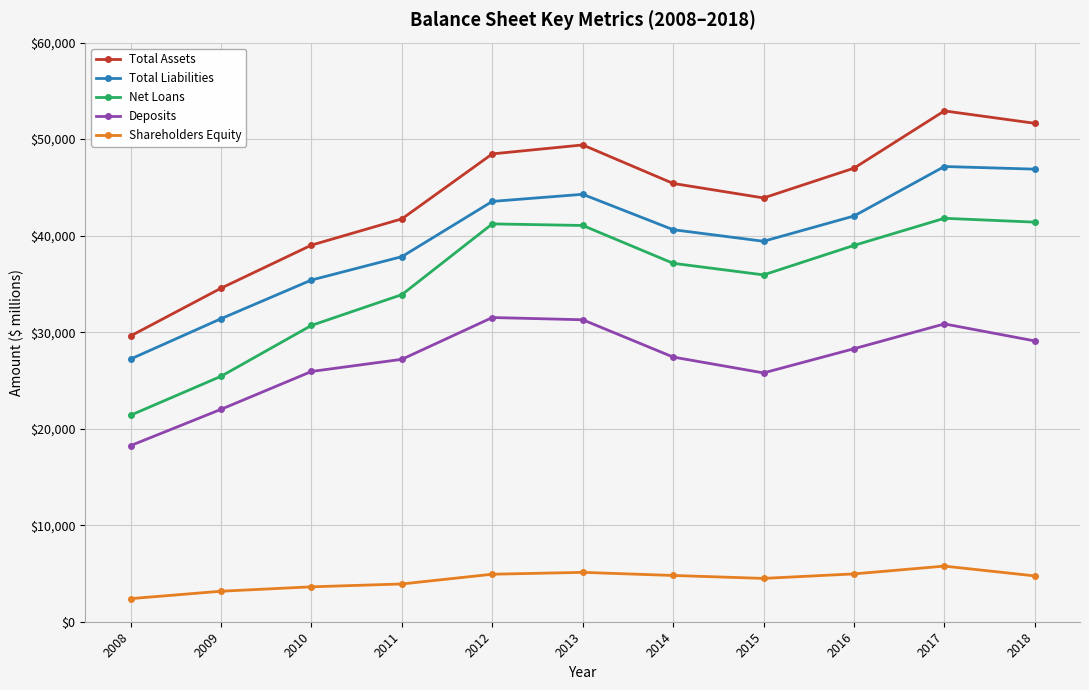

What is the lowest value of the Total Liabilities series?

27218